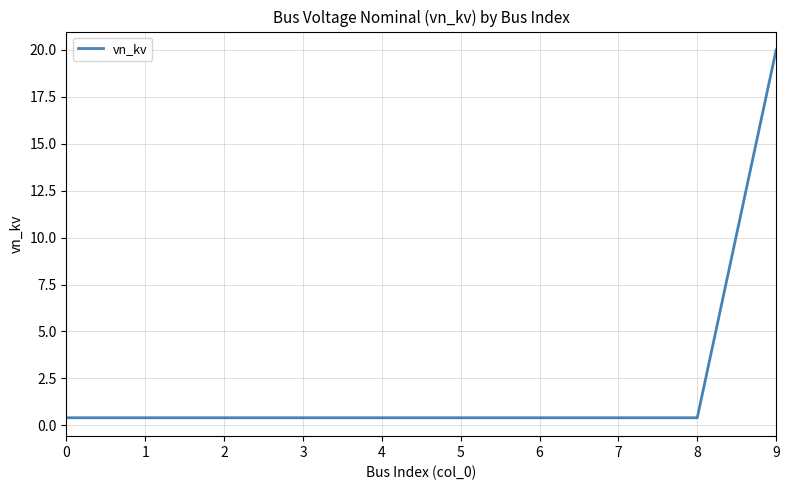

How many distinct data groups are displayed?

1